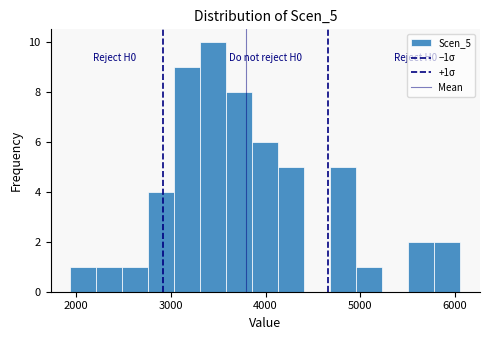

Read against the x-axis, roughly where is the centre of the tallest bar?

3400